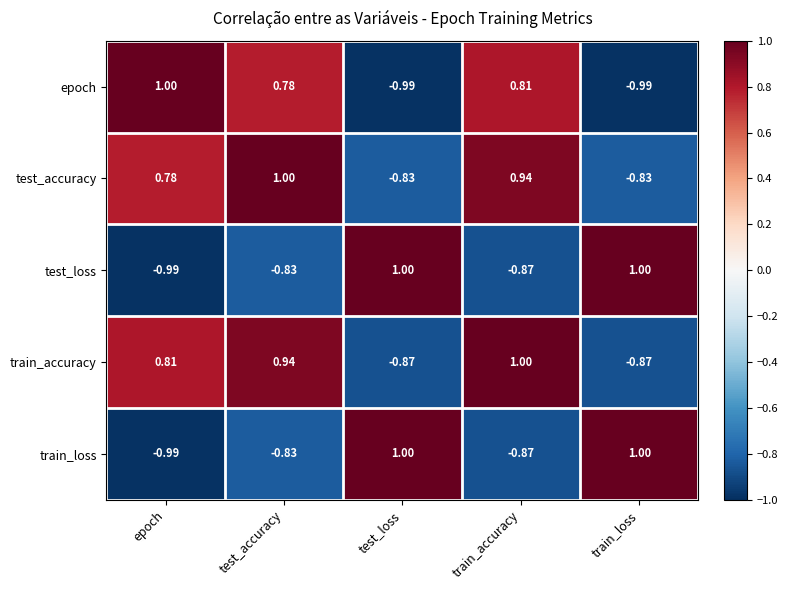

Where is train_loss nearest to the value 0?

test_accuracy